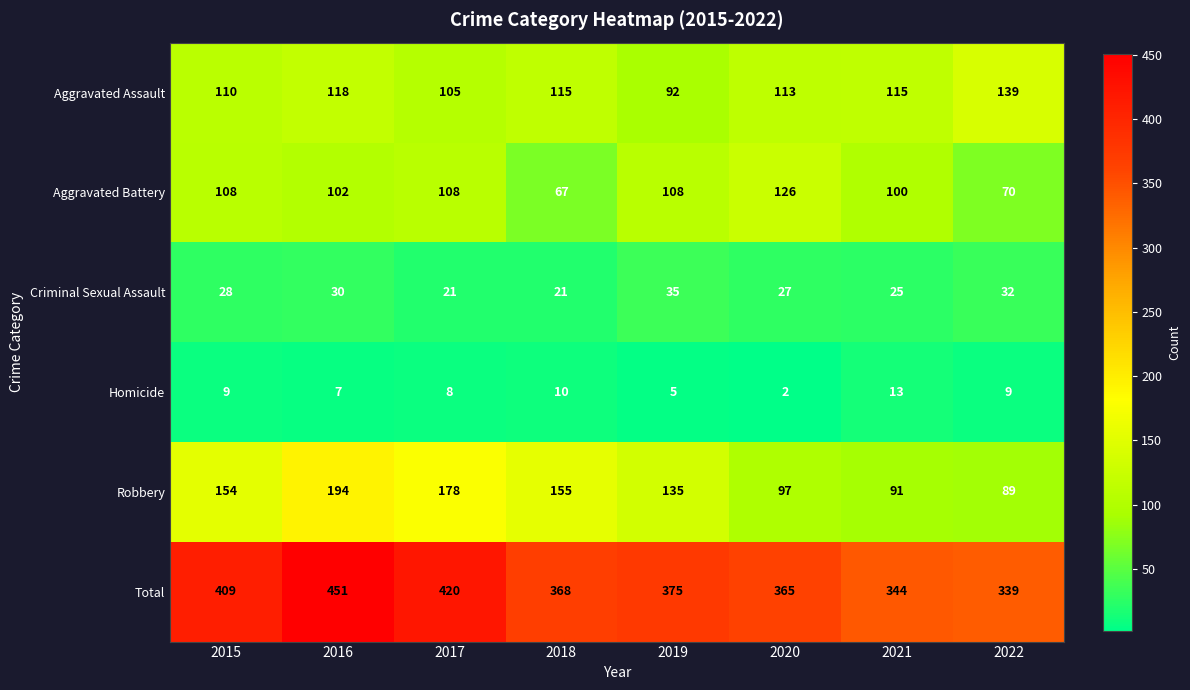

What is the smallest value displayed?

2